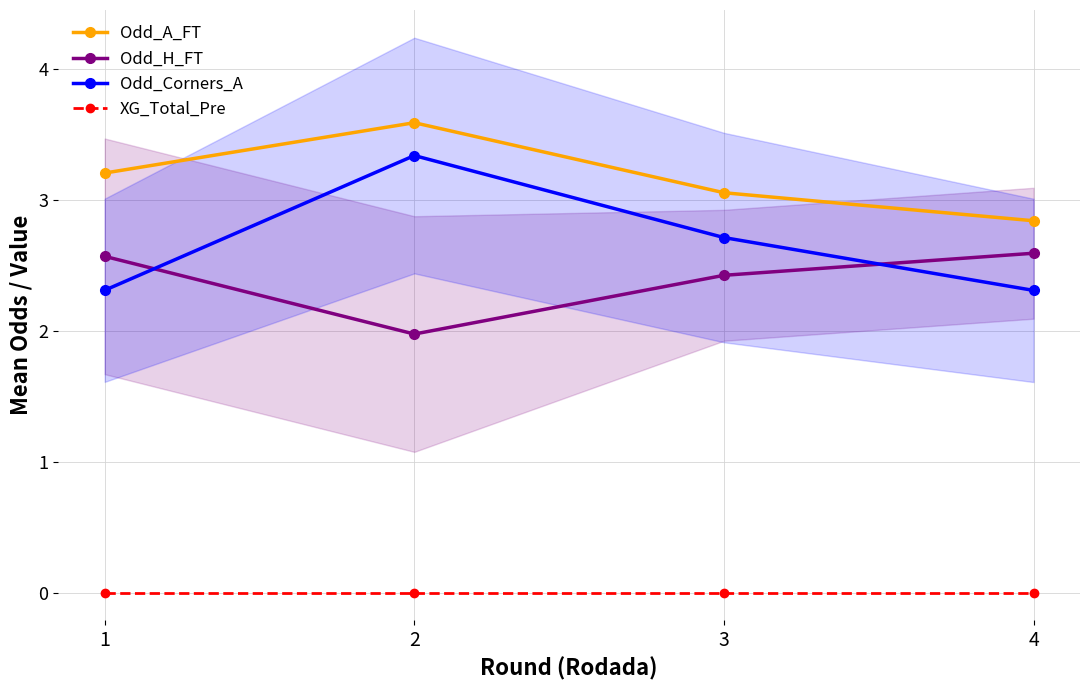

What is the value of the Odd_H_FT point at the 4th from the left?

2.6